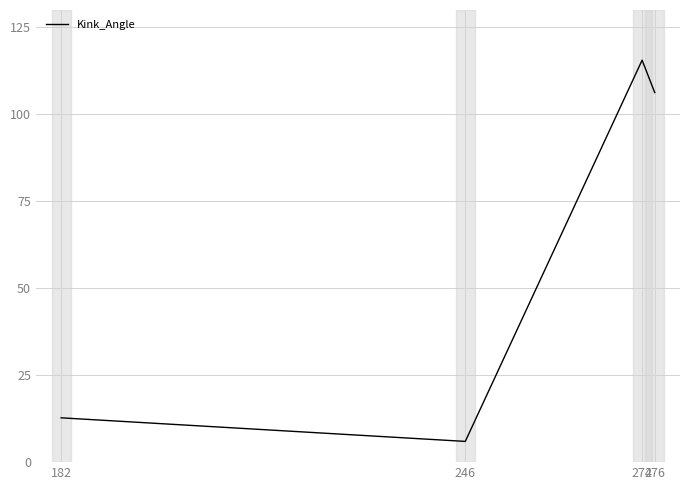

Rank the categories by value from lowest to highest.

246, 182, 276, 274